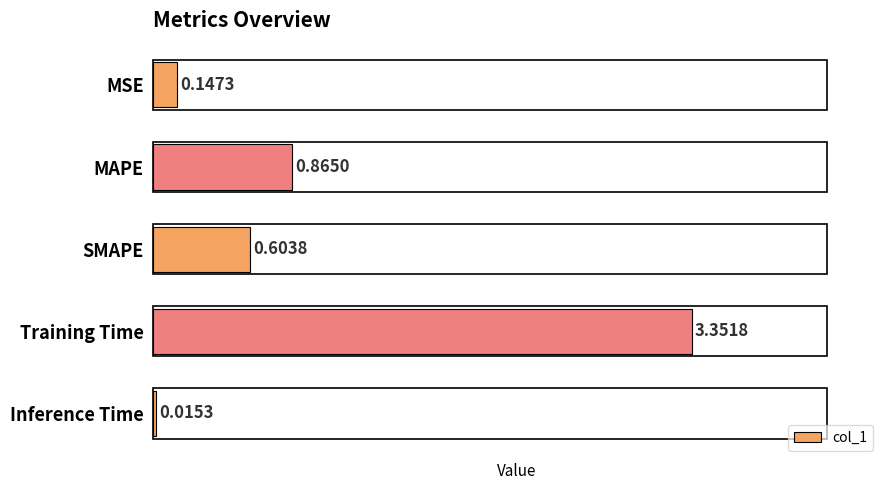

List the labels in order of value, largest first.

Training Time, MAPE, SMAPE, MSE, Inference Time